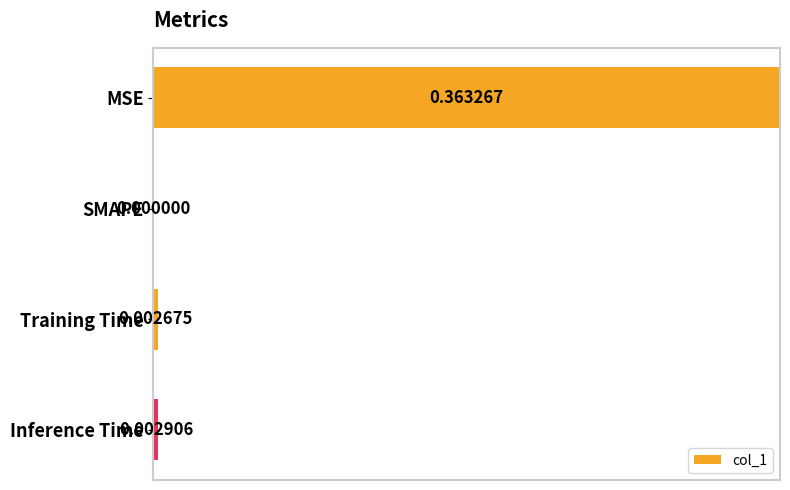

What is the sum of the values at MSE and SMAPE?

1.0